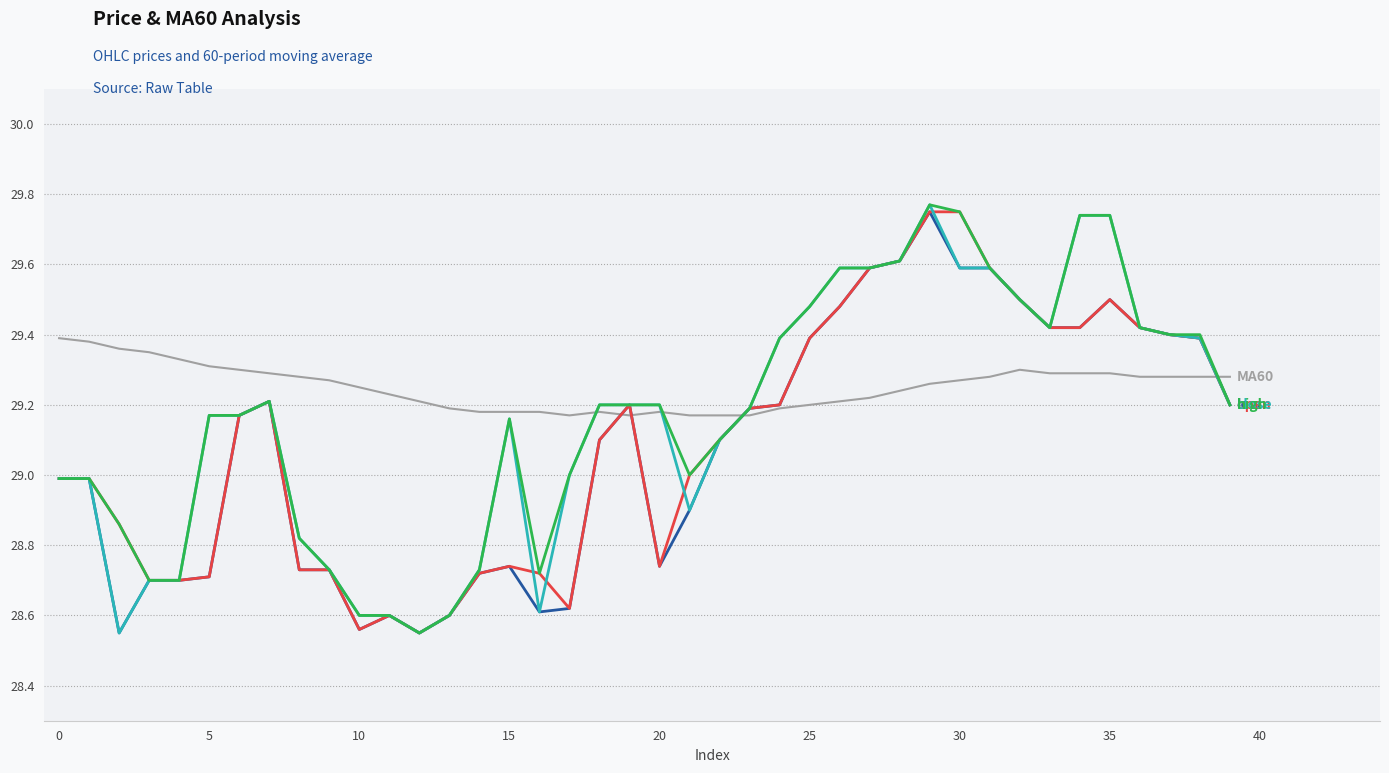

Count the number of data series in this chart.

5